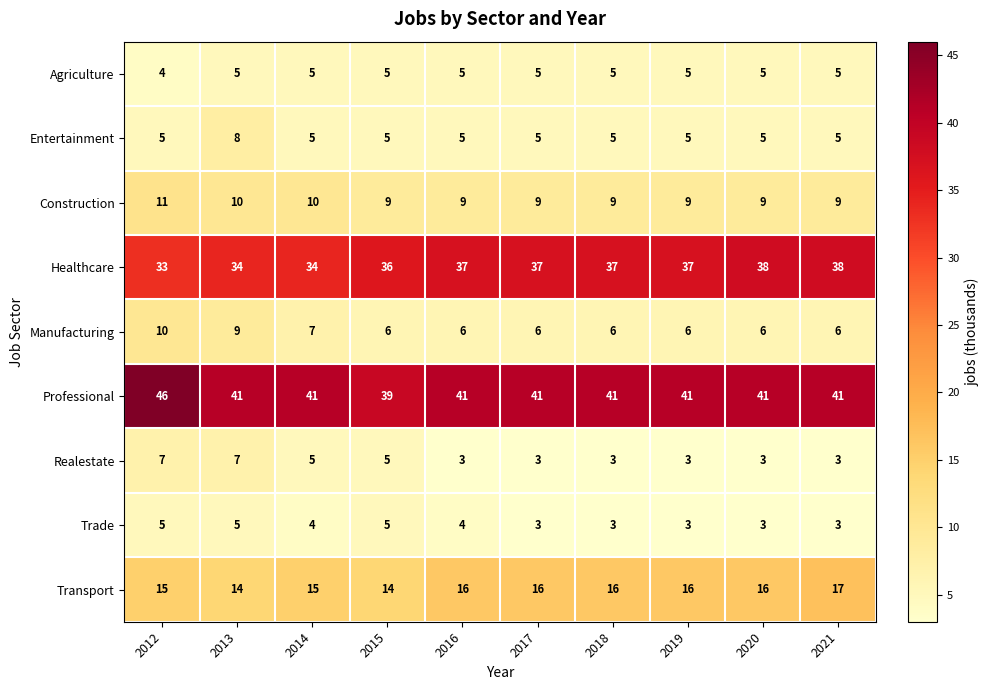

At how many categories does at least one series exceed 27?

10